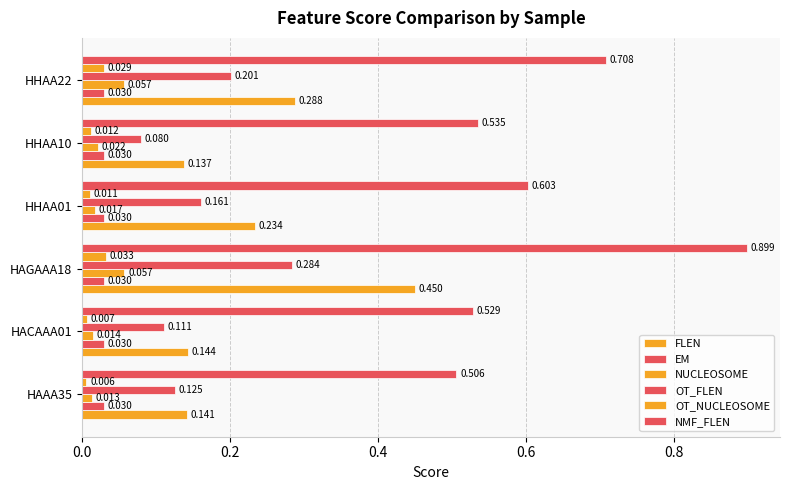

How many categories are shown in the chart?

6